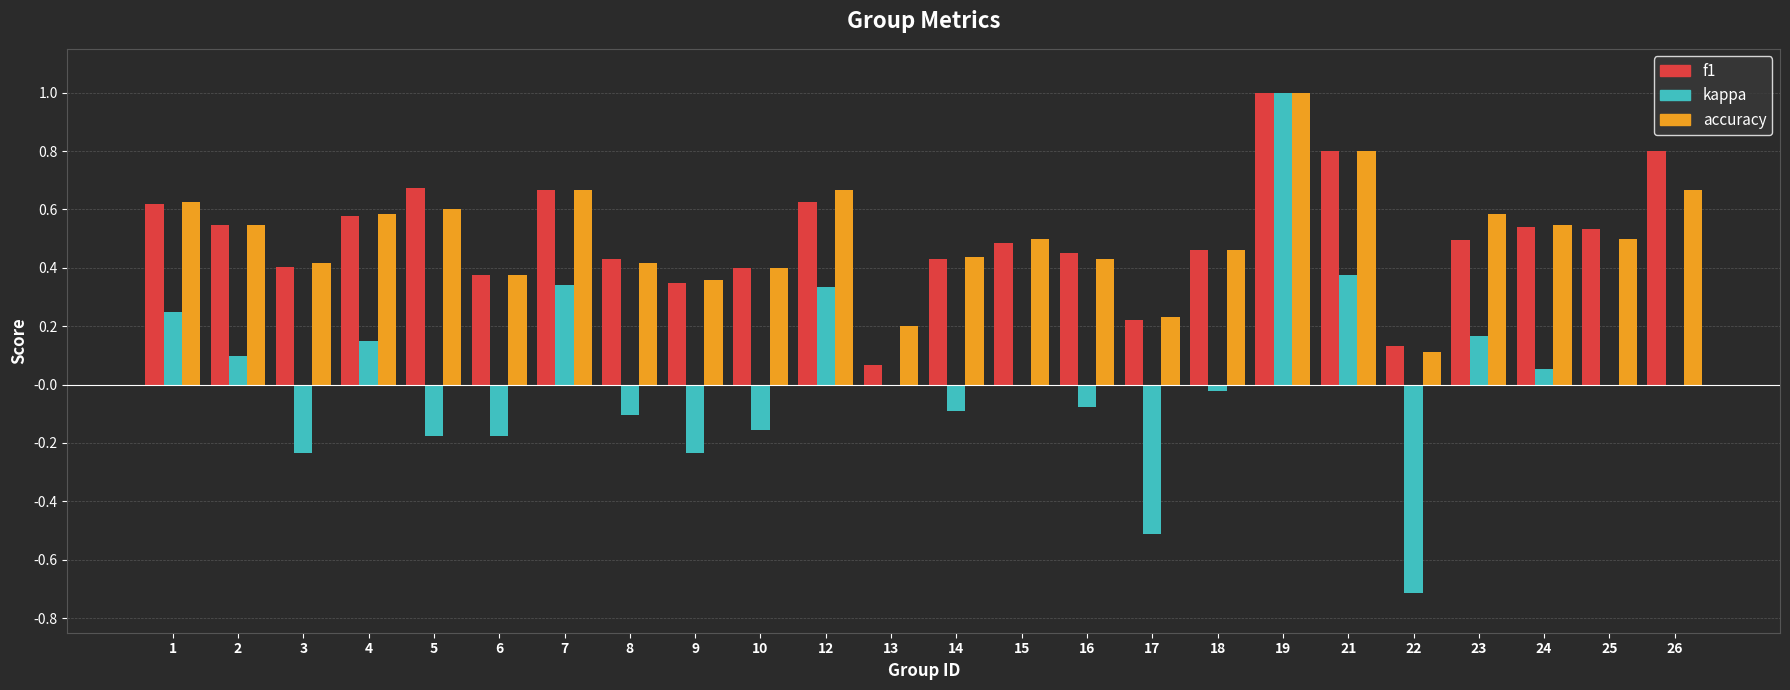

Is it true that accuracy equals 0.5 at 18?

True